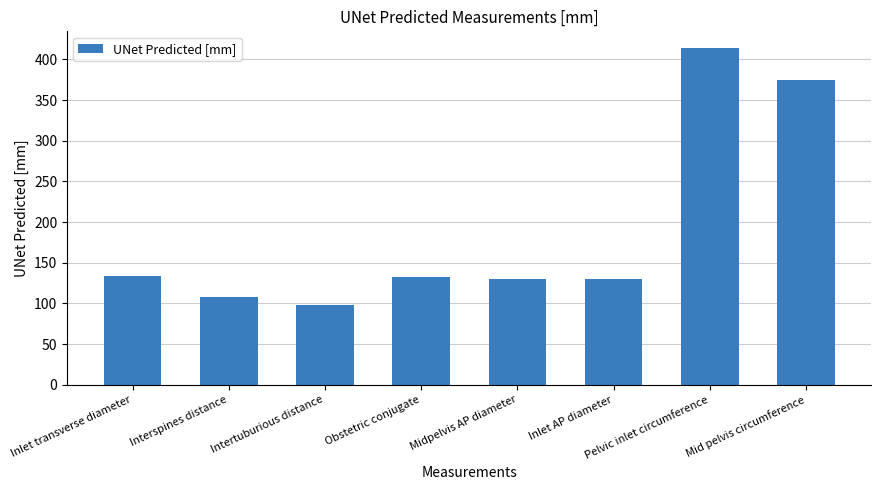

True or false: the data shows 107.9 at Interspines distance.

True